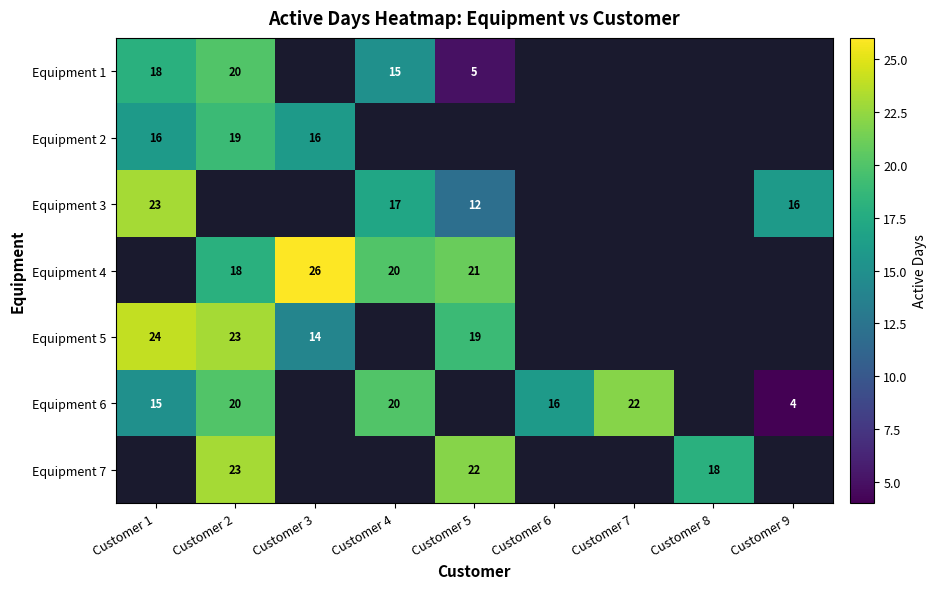

The Equipment 6 series shows 20 at Customer 4. True or false?

True